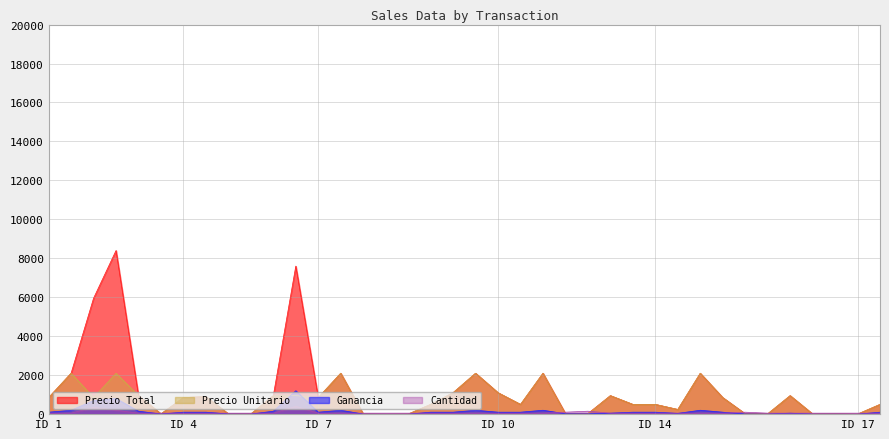

What is the sum of all Precio Unitario values?

27571